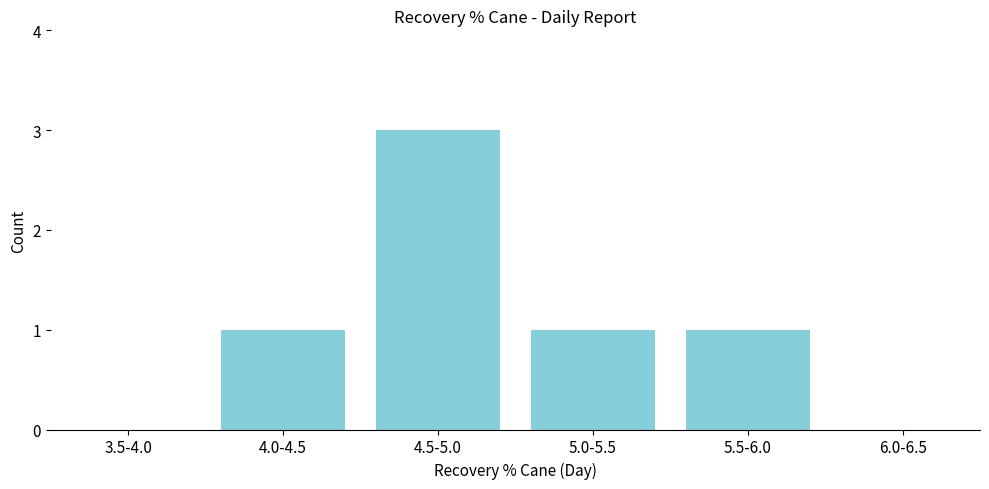

Reading right to left, what are all the values shown in this chart?

6.0-6.5=0	5.5-6.0=1	5.0-5.5=1	4.5-5.0=3	4.0-4.5=1	3.5-4.0=0